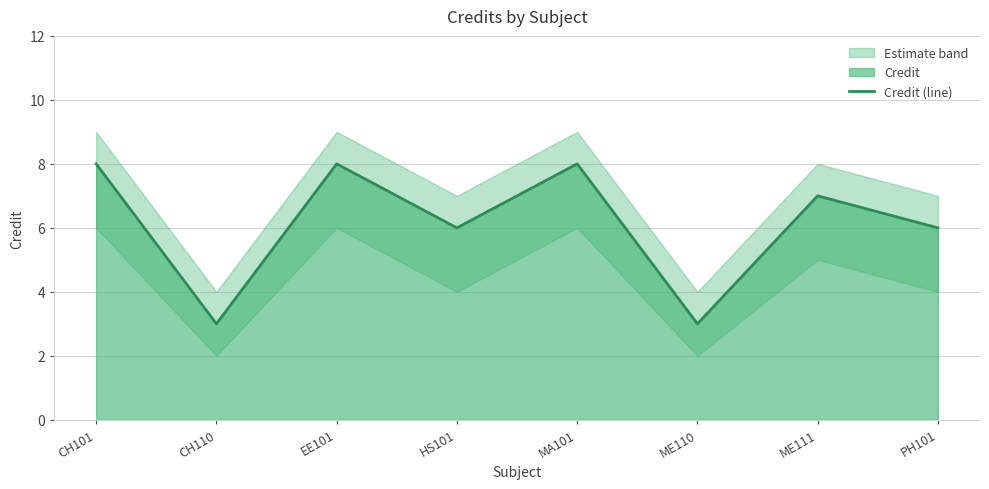

Count the number of values greater than 7.

3